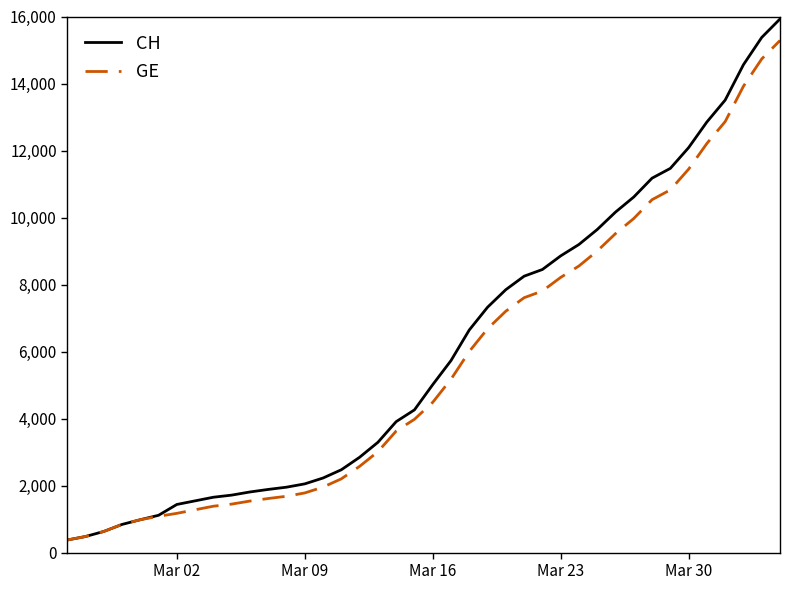

What are all the series names shown in the legend?

CH, GE